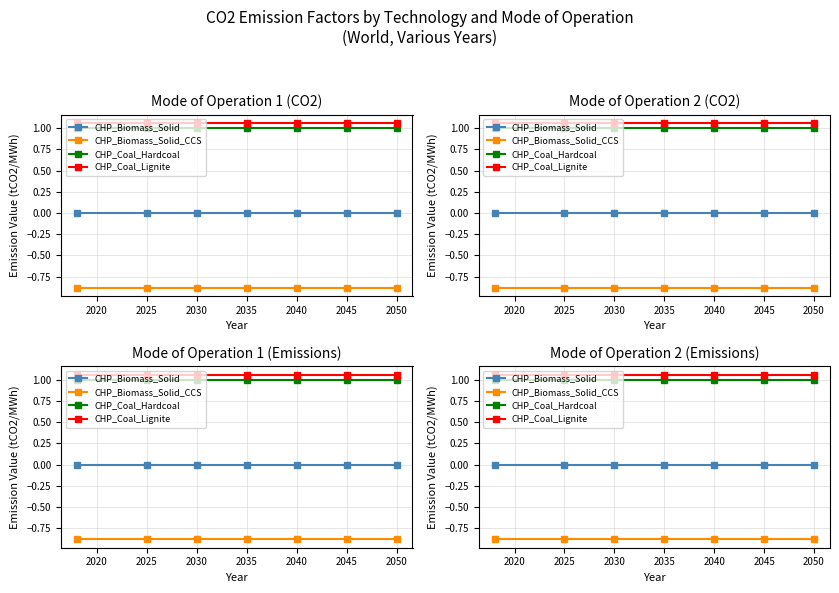

Reading right to left, list all the values displayed in this chart.

CHP_Biomass_Solid: 0.0	0.0	0.0	0.0	0.0	0.0	0.0
CHP_Biomass_Solid_CCS: -0.9	-0.9	-0.9	-0.9	-0.9	-0.9	-0.9
CHP_Coal_Hardcoal: 1.0	1.0	1.0	1.0	1.0	1.0	1.0
CHP_Coal_Lignite: 1.1	1.1	1.1	1.1	1.1	1.1	1.1